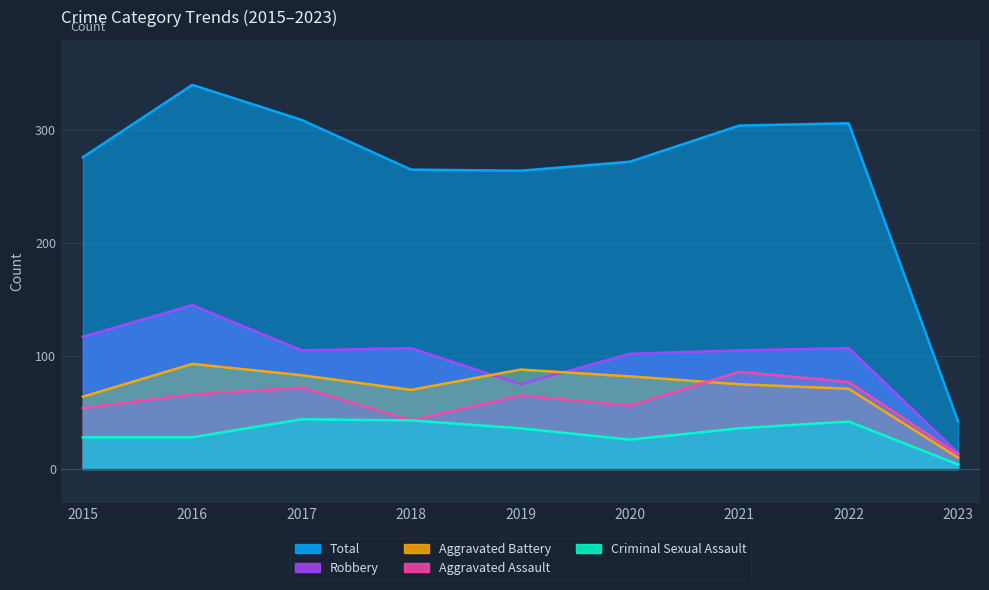

Where does the Robbery series first go above 105?

2015